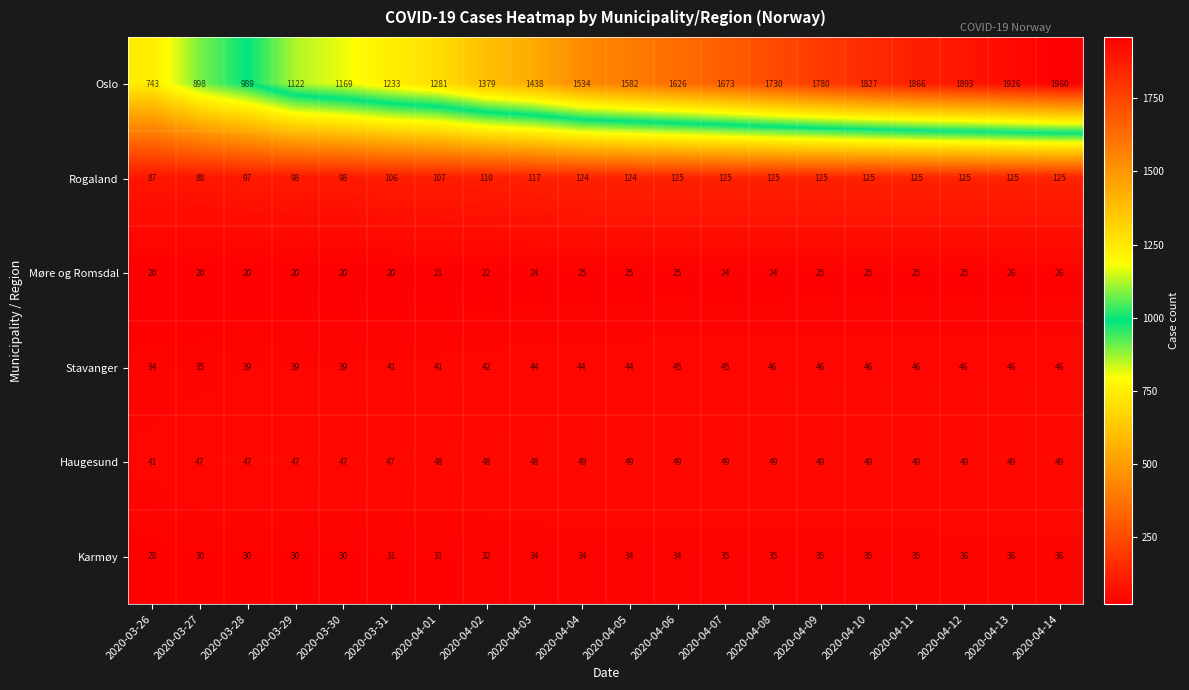

The value of Stavanger at 2020-04-14 is 46. True or false?

True